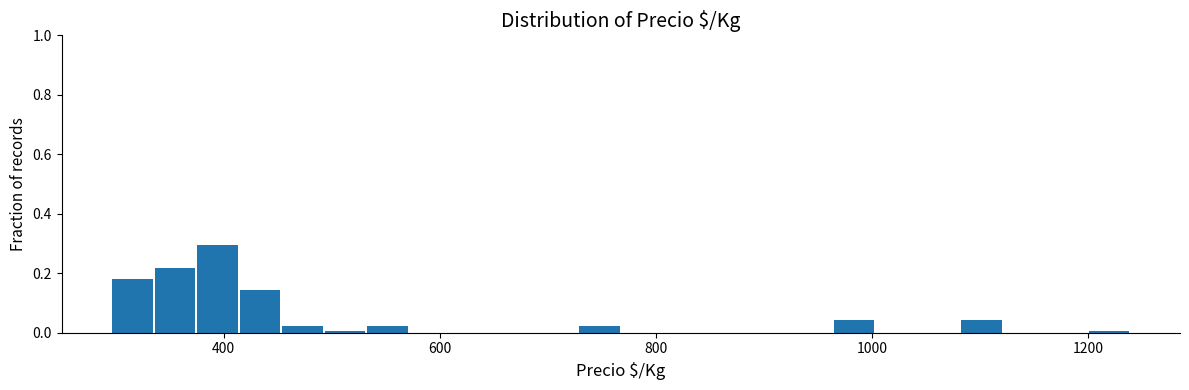

Read against the x-axis, roughly where is the centre of the tallest bar?

400